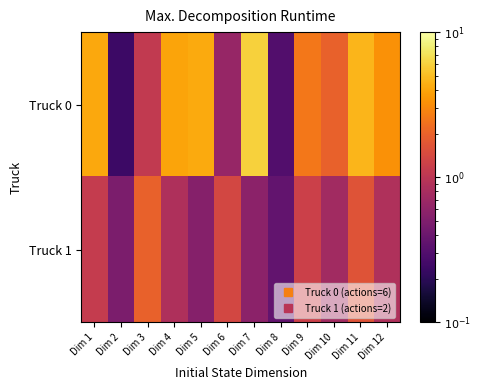

What is the total value across all series at Dim 8?

0.7